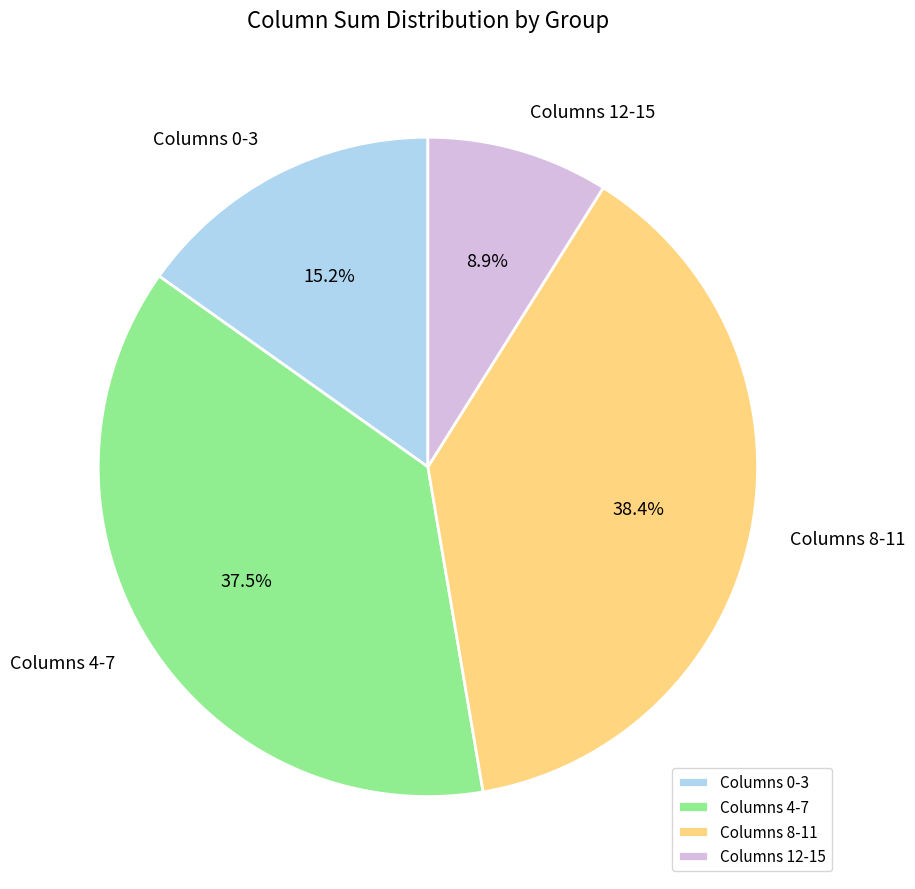

How many segments does this pie chart have?

4